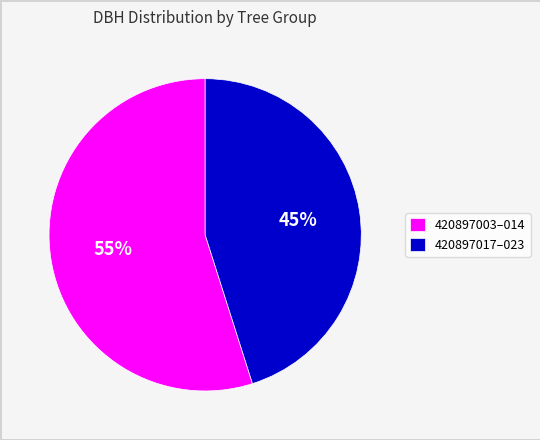

Rank the categories by value from lowest to highest.

420897017–023, 420897003–014